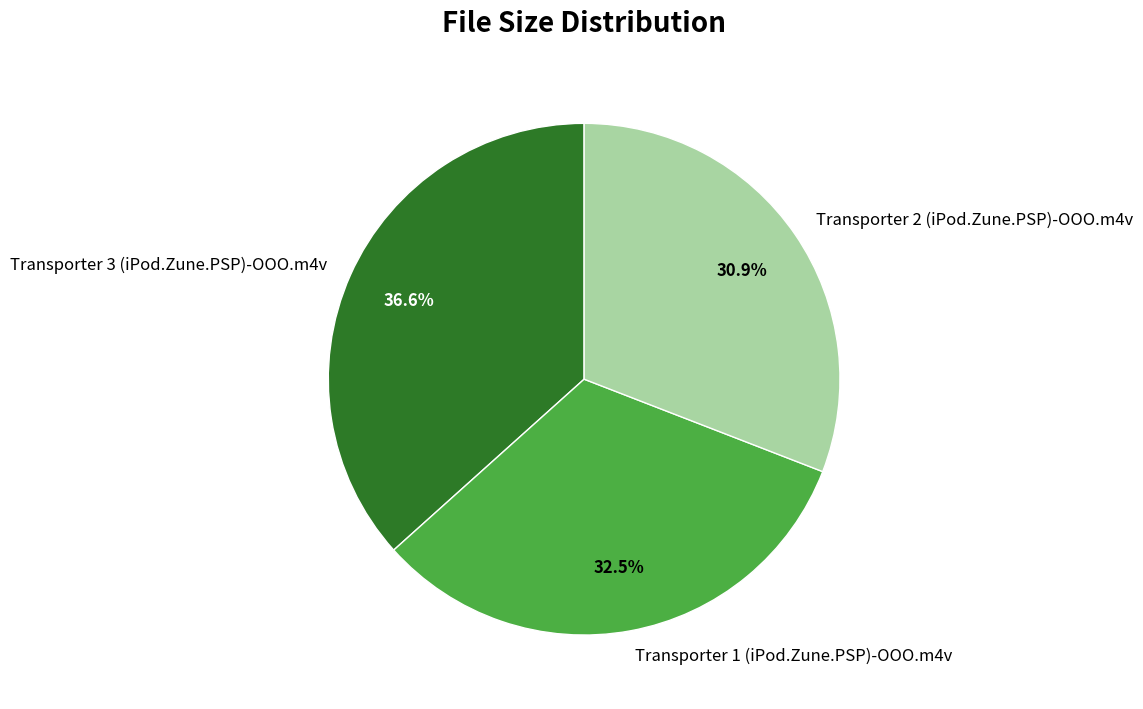

The Transporter 1 (iPod.Zune.PSP)-OOO.m4v slice represents 27% of the pie. True or false?

False